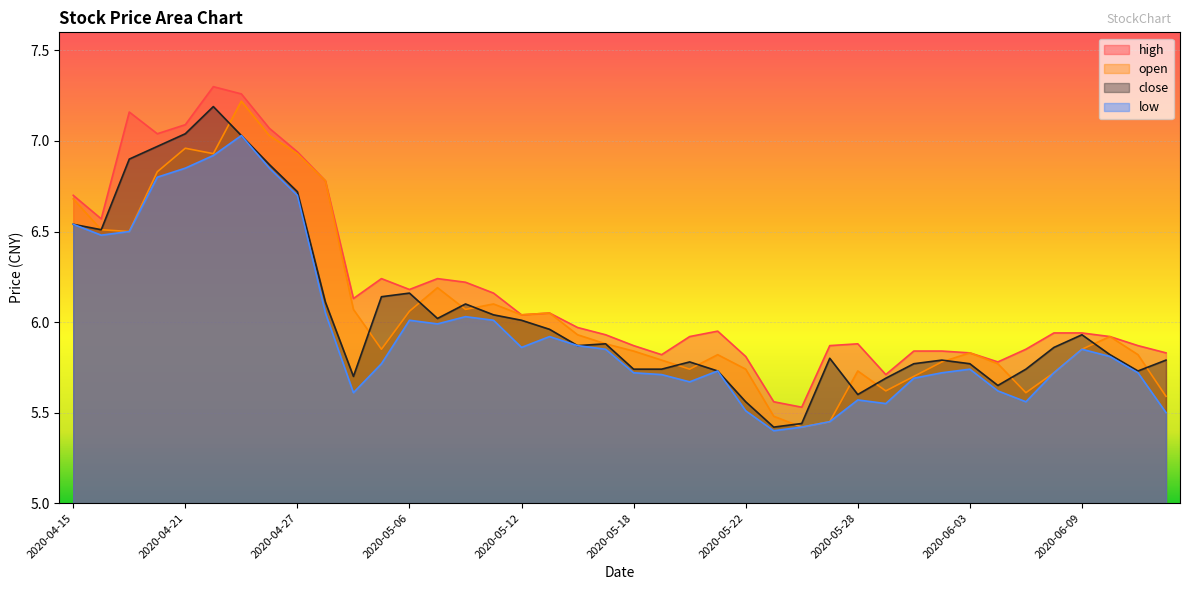

At which category is the sum across all series the highest?

2020-04-23